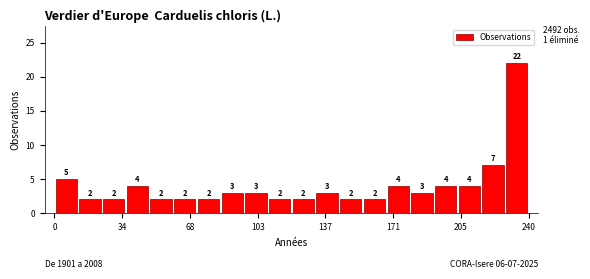

Around what value on the x-axis is the tallest bar? Give the approximate position of its centre, as read against the axis.

235